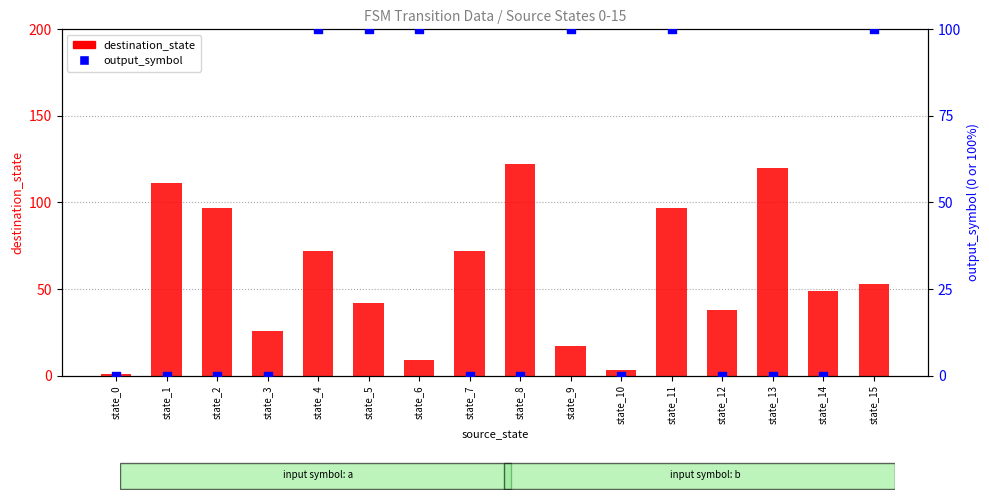

Which series has the largest total across all categories?

destination_state